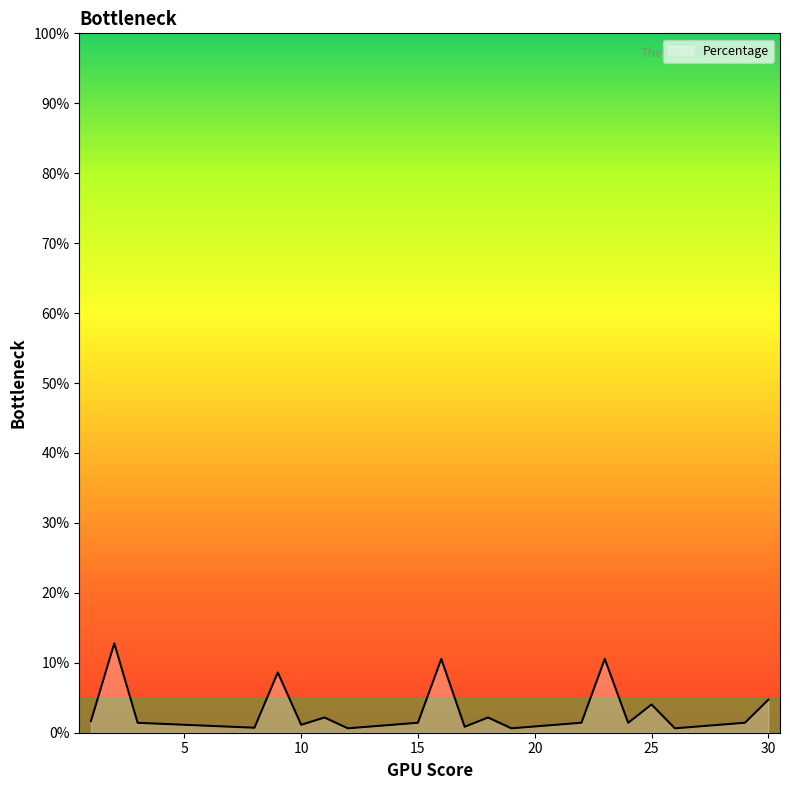

Does the chart display data point markers on the line(s)?

No